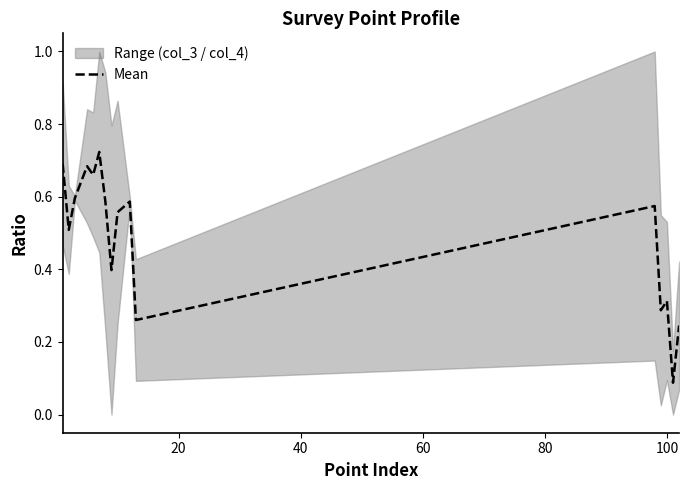

Is this an area chart (filled region under the line)?

No